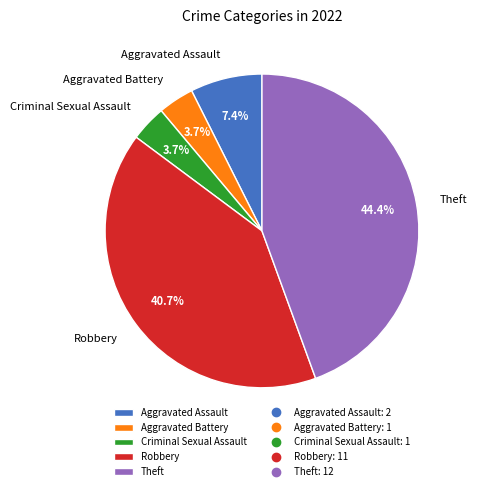

What percentage is the Aggravated Battery slice, to the nearest percent?

4%